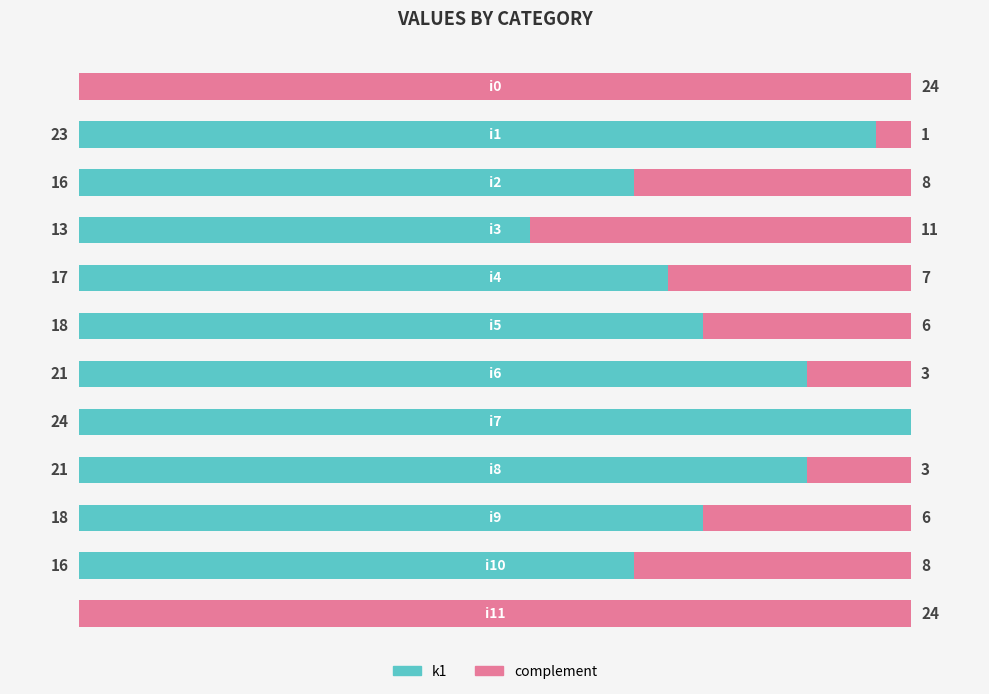

What is the value of the k1 bar at the 8th from the left?

24